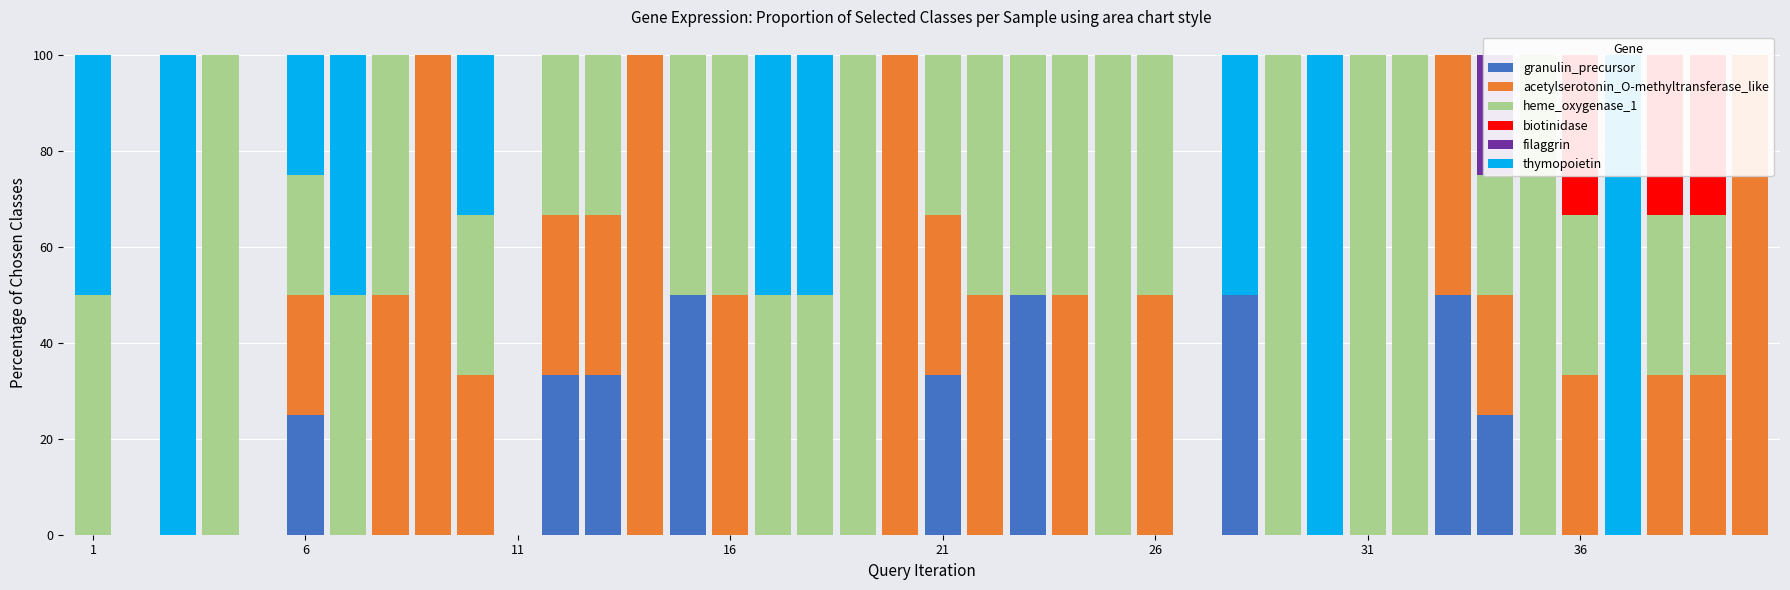

What is the difference between the second highest and minimum values in the heme_oxygenase_1 series?

100.0